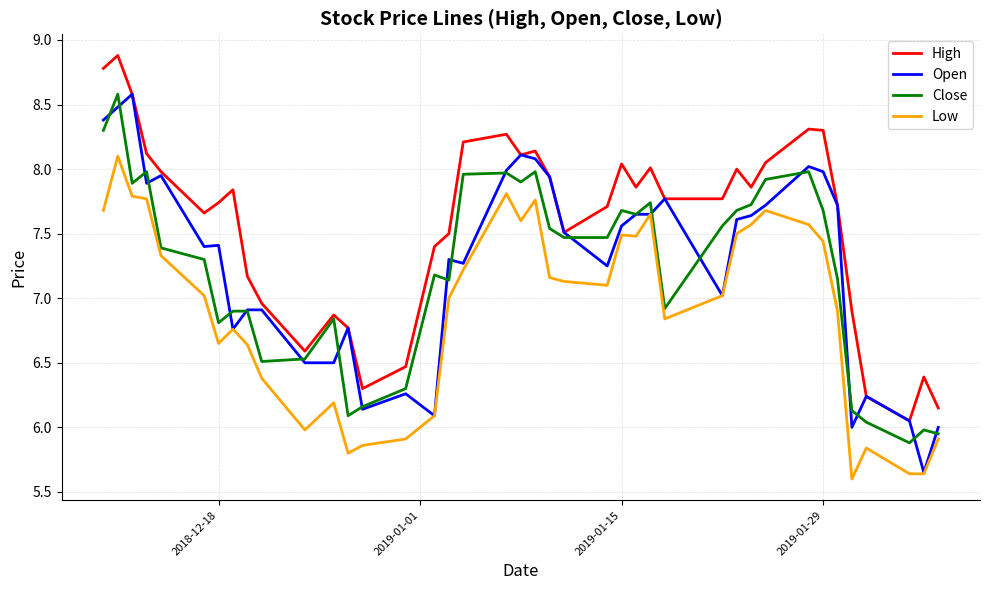

Which series has the largest range (max minus min)?

Open